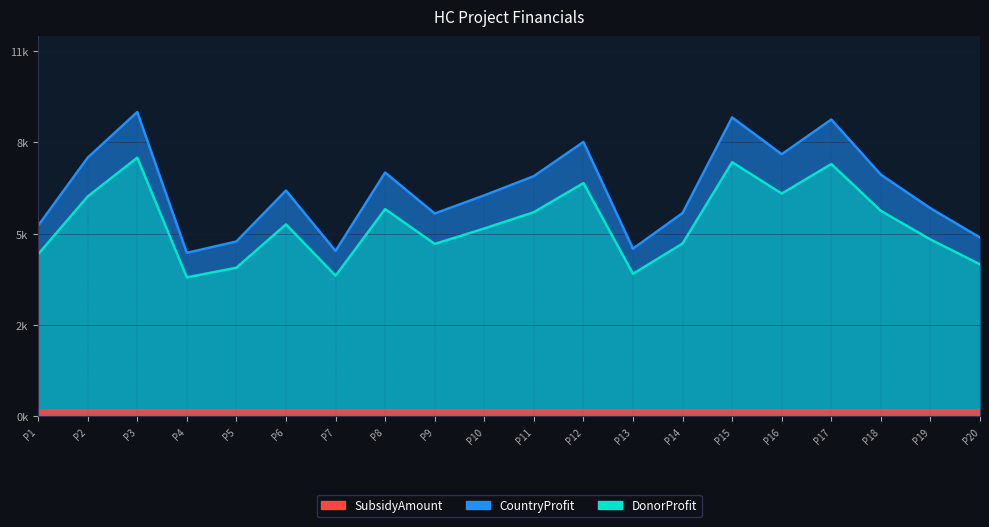

What value does the SubsidyAmount series have at P3?

200.0